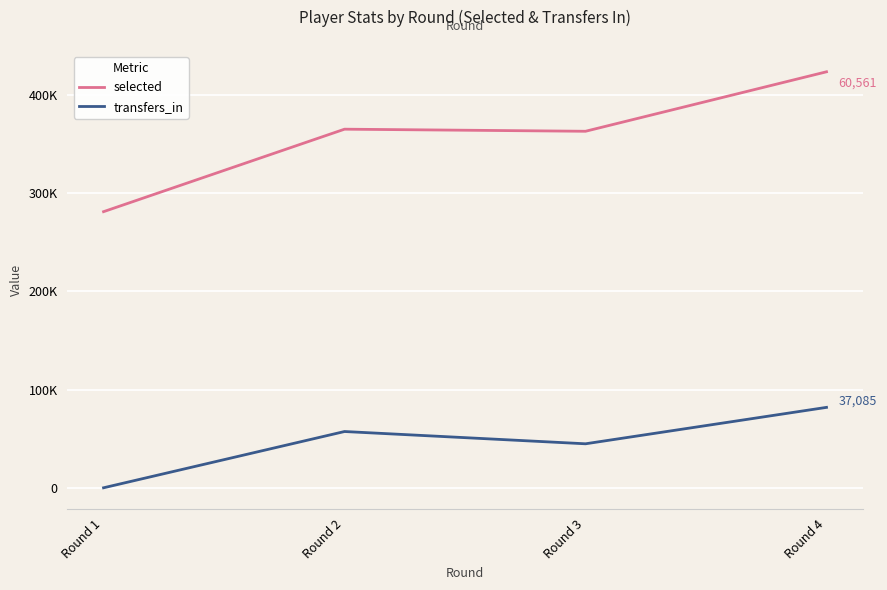

Which series changed the most between Round 1 and Round 3?

selected